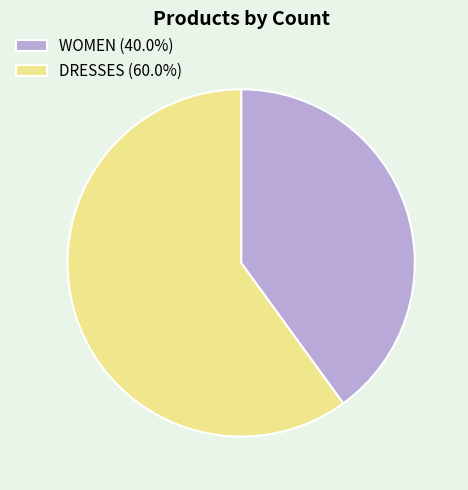

Combined, do DRESSES (60.0%) and WOMEN (40.0%) account for over 50%?

Yes